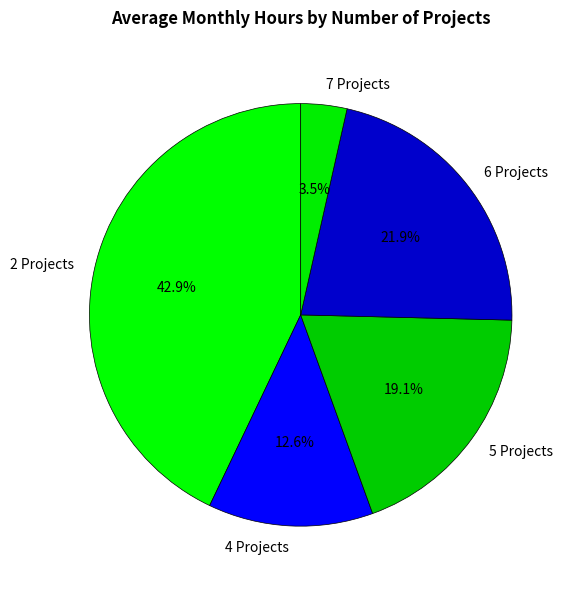

Which category has the biggest portion of the pie?

2 Projects